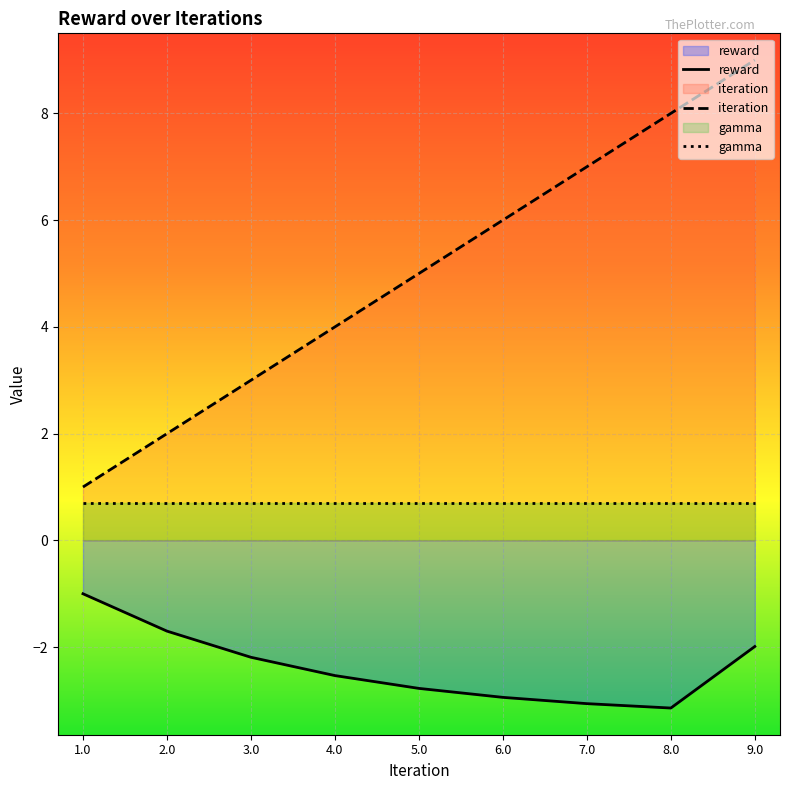

How many lines are shown in the chart?

3